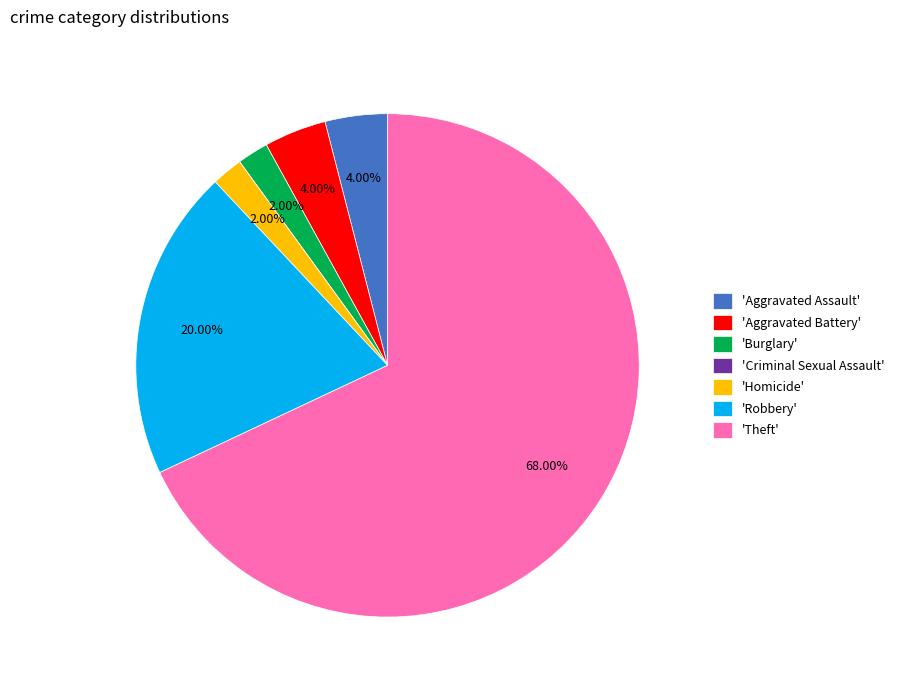

Is there a majority slice in this chart?

Yes